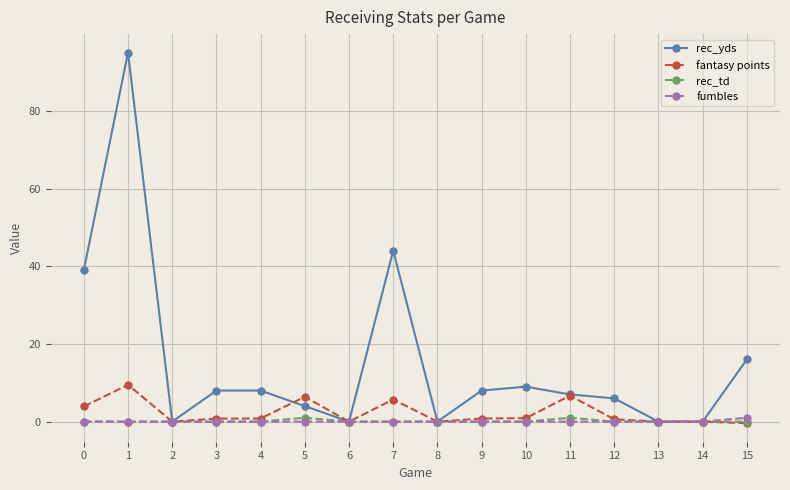

Which series has the largest range (max minus min)?

rec_yds